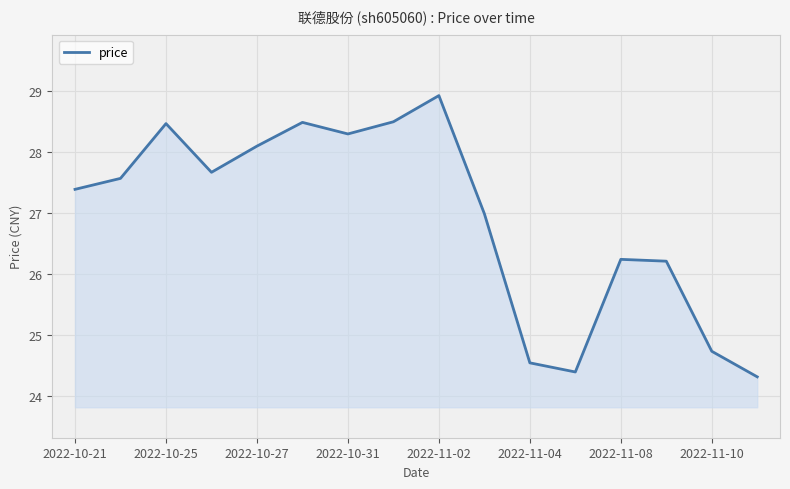

What is the minimum value shown in the chart?

24.3